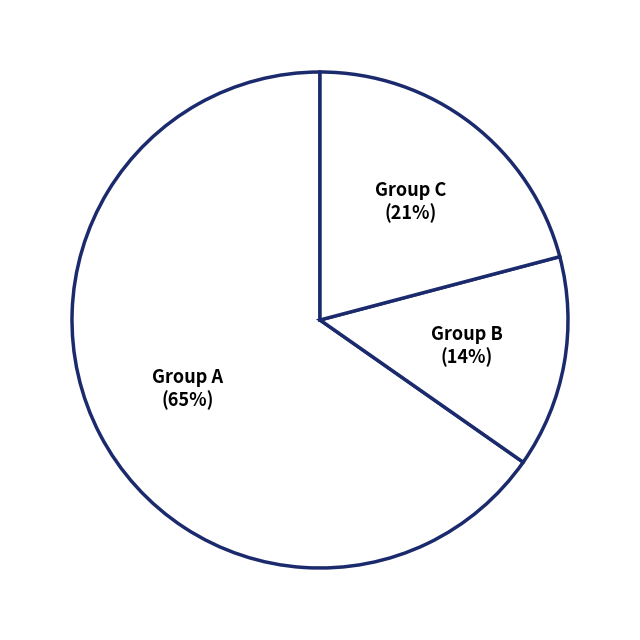

To the nearest percent, what is the difference between the largest and smallest slice percentages?

51%